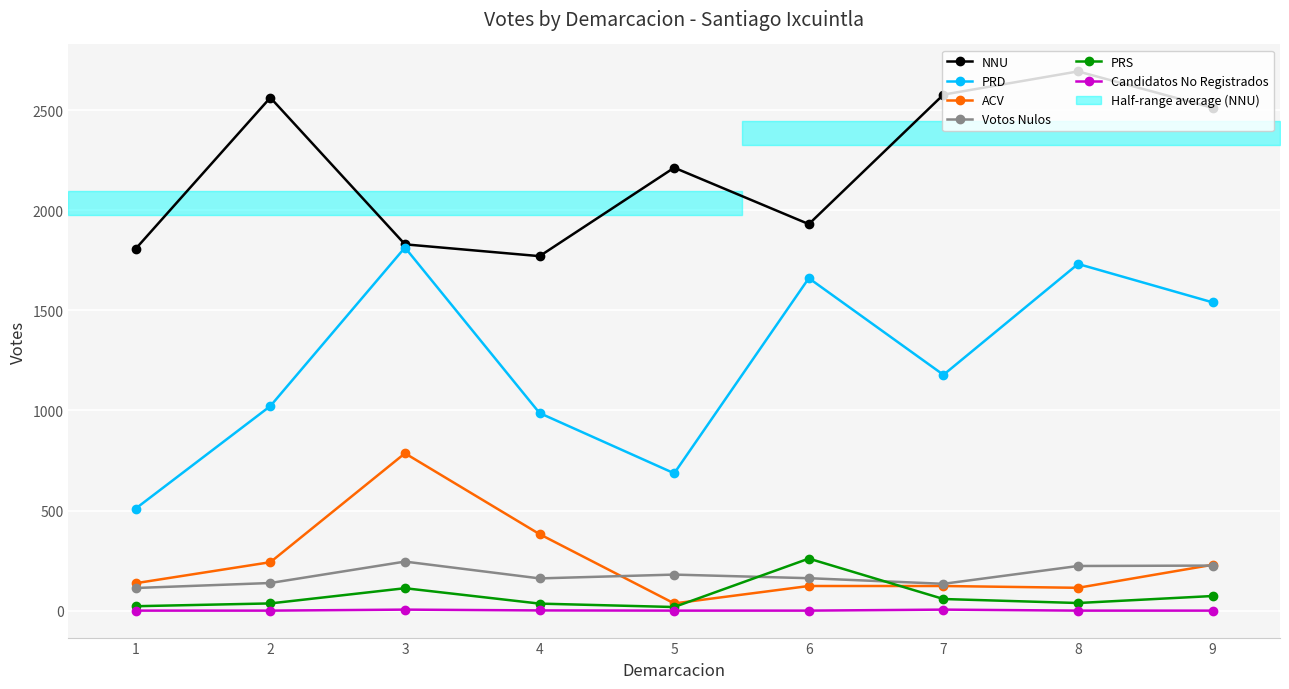

What is the difference between the ACV values at 8 and 1?

23